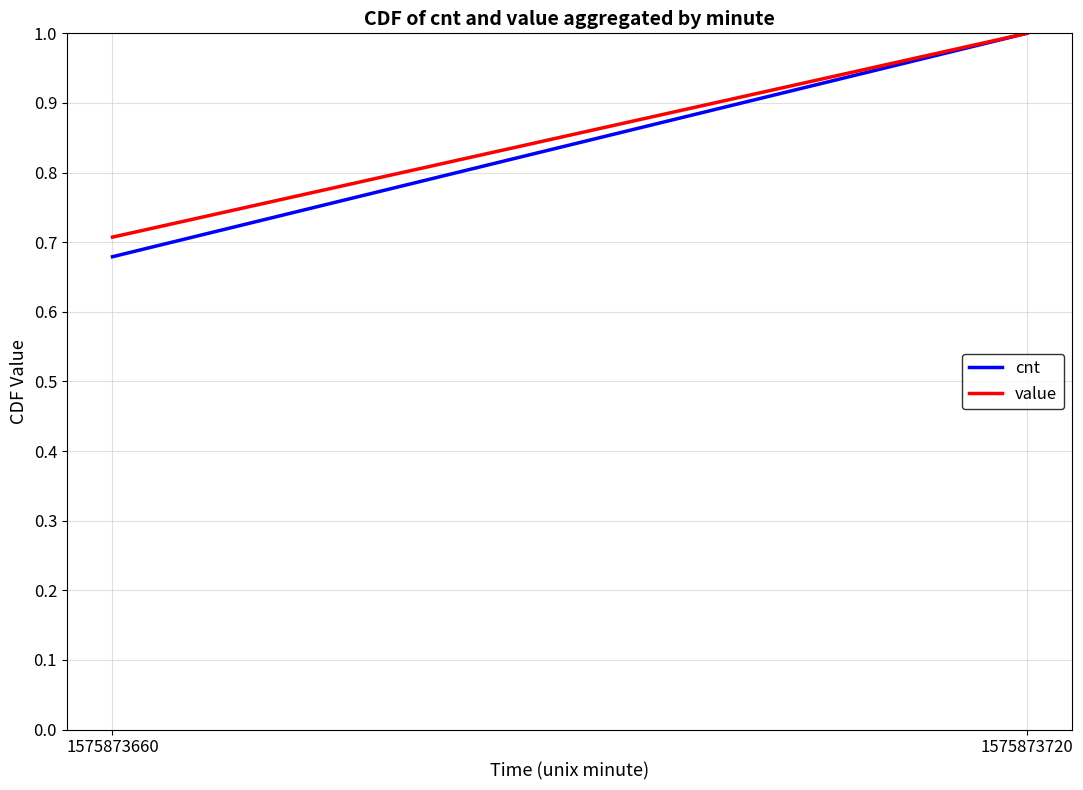

At how many categories does at least one series exceed 0?

2